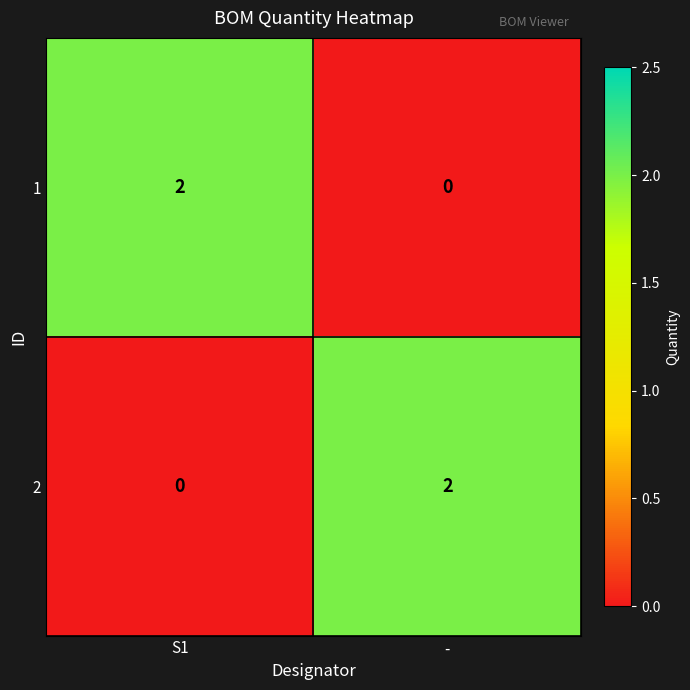

Count the number of data series in this chart.

2